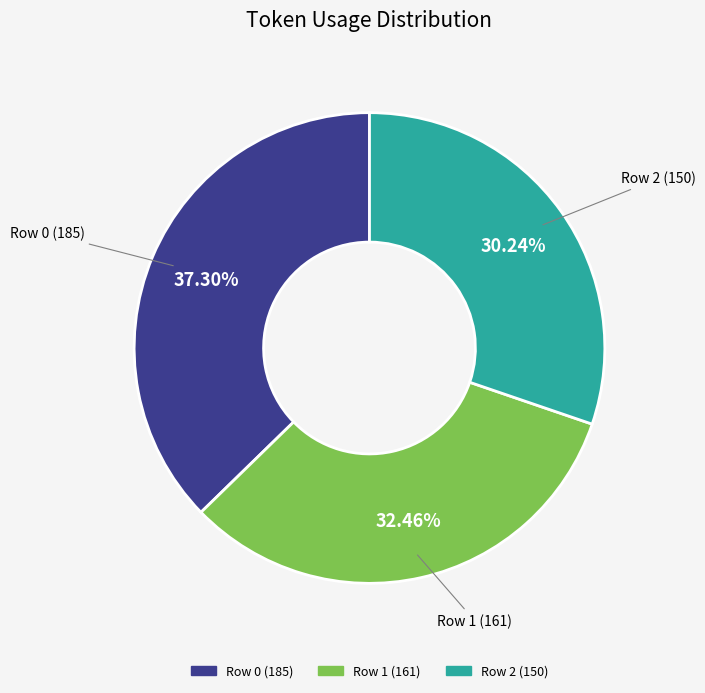

Do Row 0 (185) and Row 2 (150) together represent more than half of the pie?

Yes